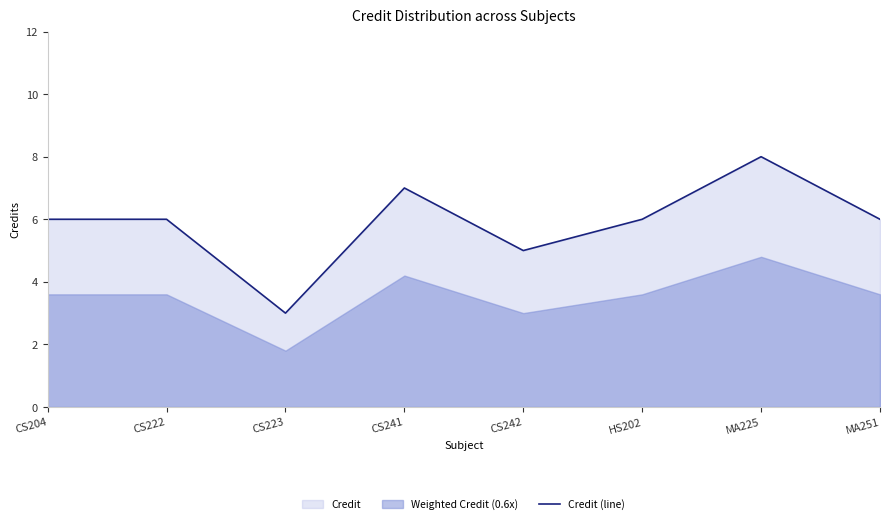

Does the chart display data point markers on the line(s)?

No